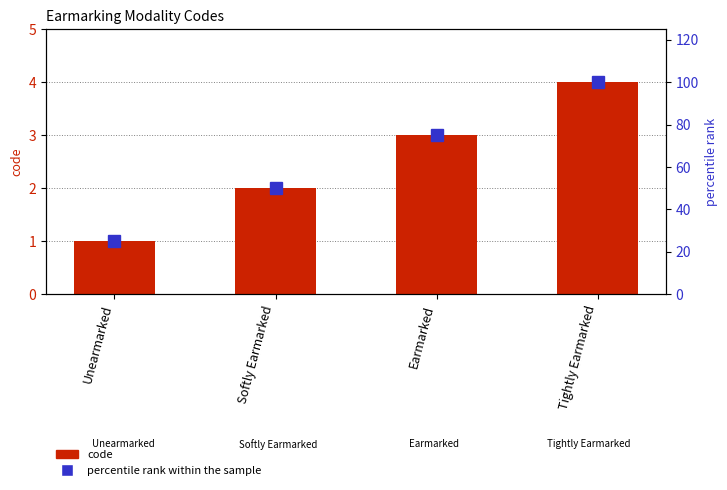

Which series has the largest total across all categories?

percentile rank within the sample